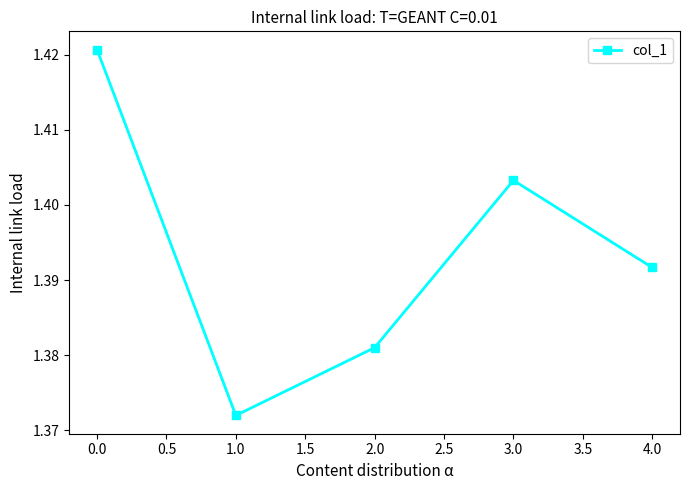

Where is the first local minimum?

1.0